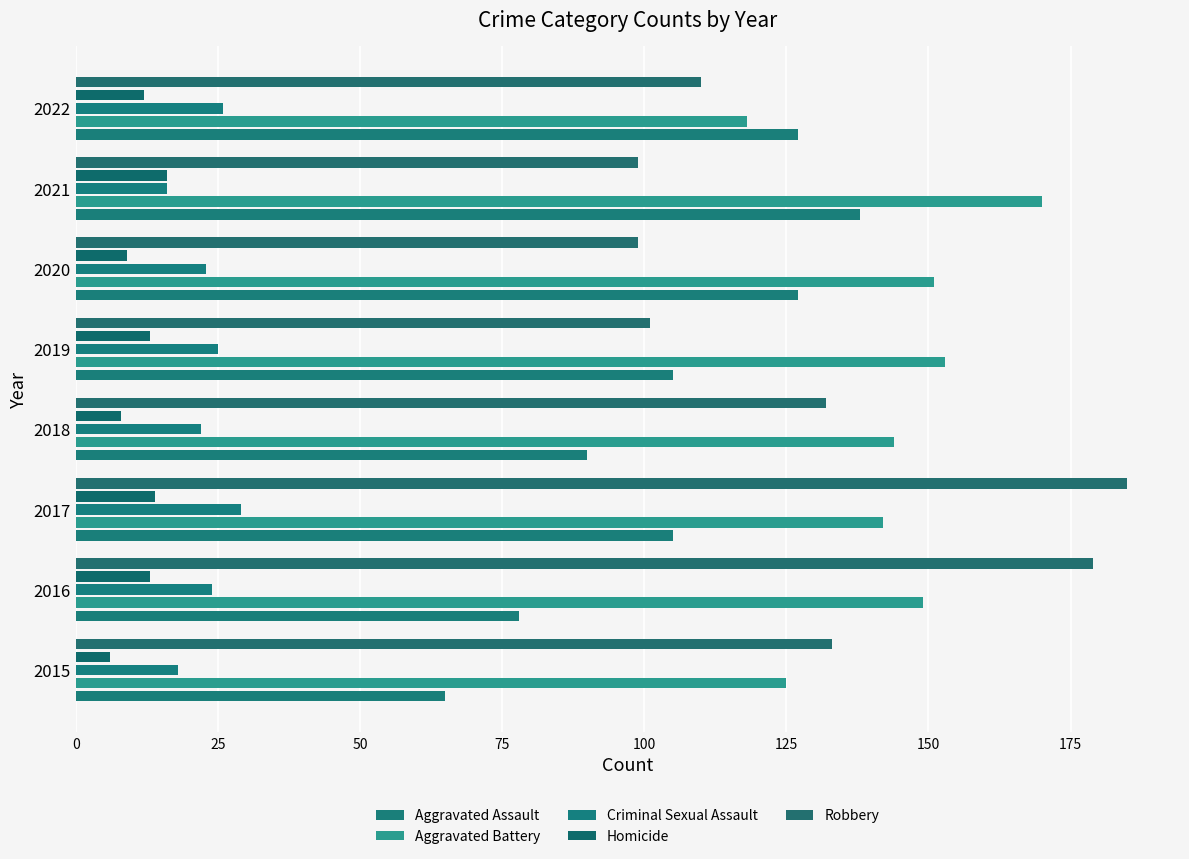

What is the value of the Homicide bar at the 4th from the left?

8